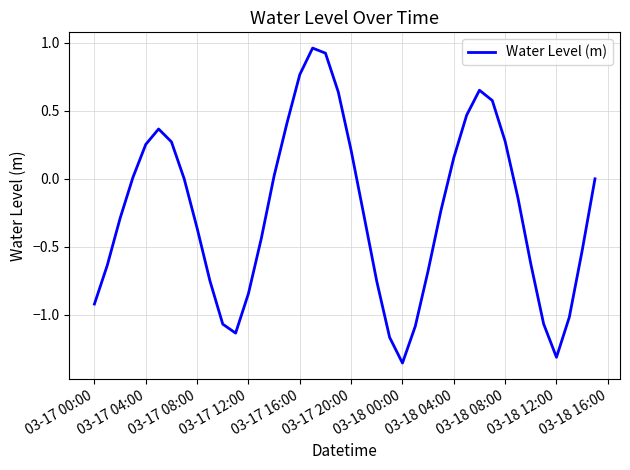

What is the difference between the maximum and minimum values?

2.3